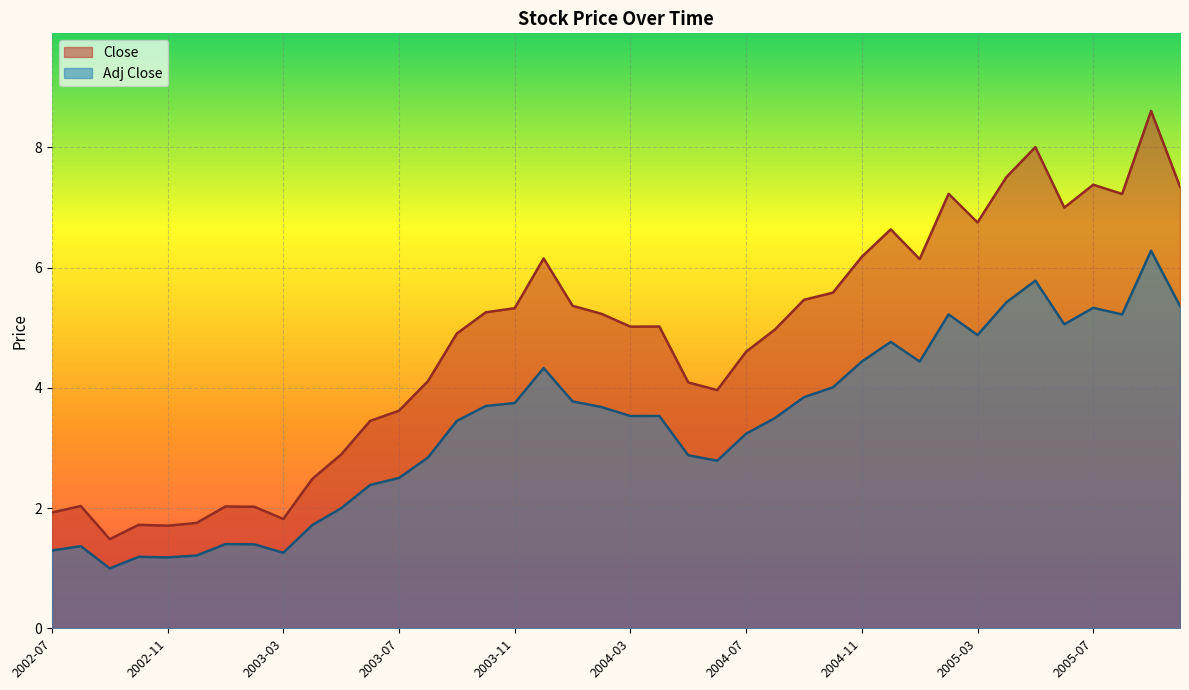

What is the difference between the second highest and minimum values in the Adj Close series?

4.8